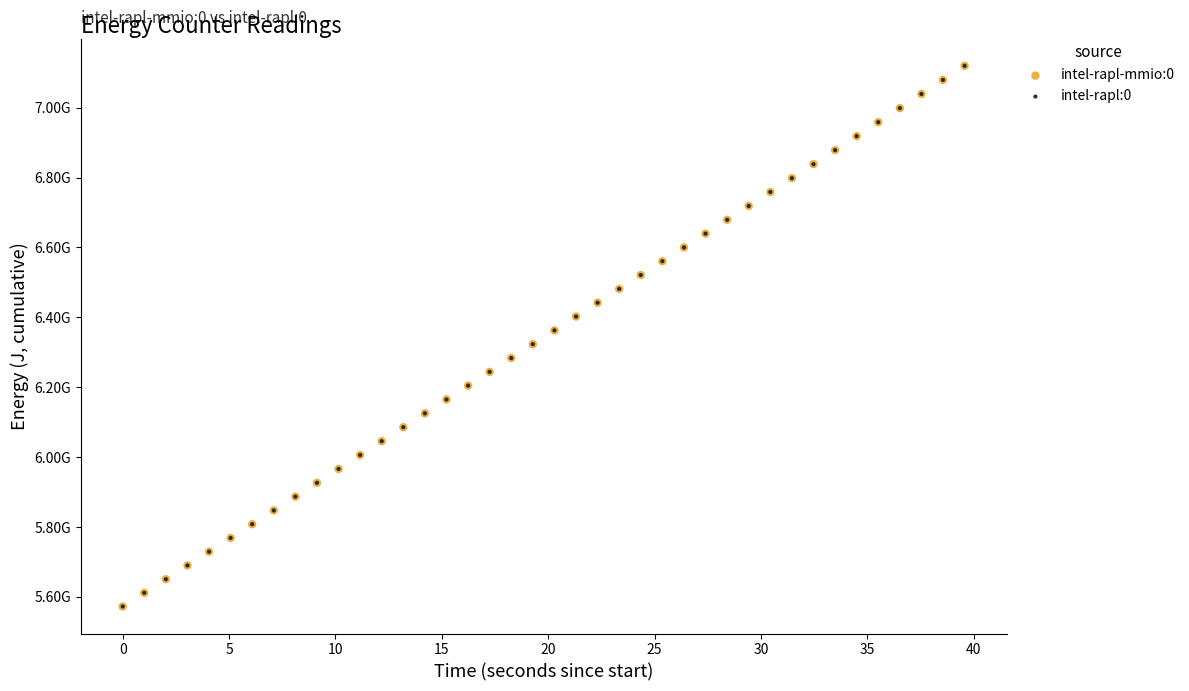

What are all the series names shown in the legend?

intel-rapl-mmio:0, intel-rapl:0